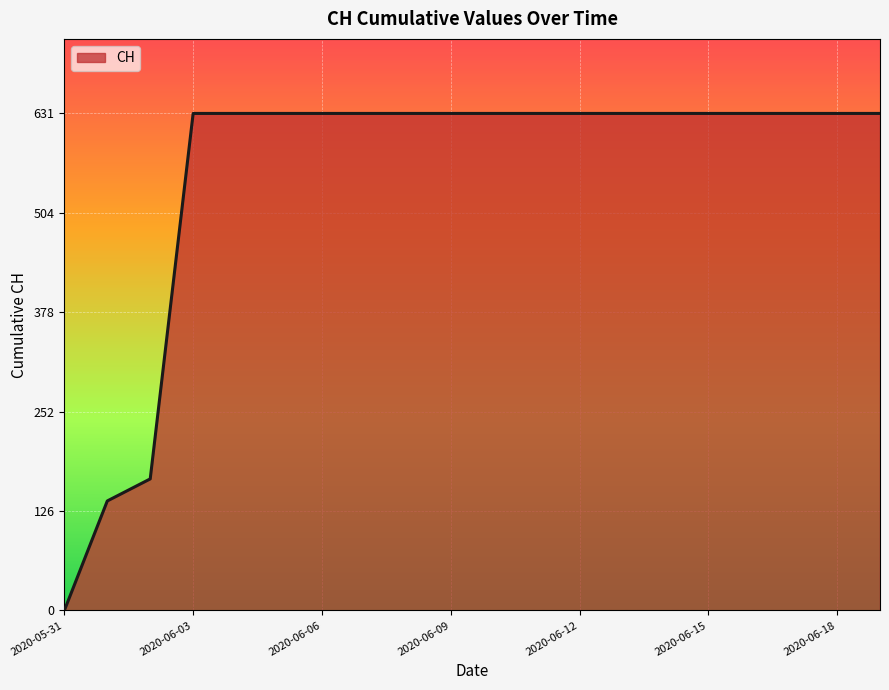

Reading left to right, what are all the values shown in this chart?

0	139	167	631	631	631	631	631	631	631	631	631	631	631	631	631	631	631	631	631